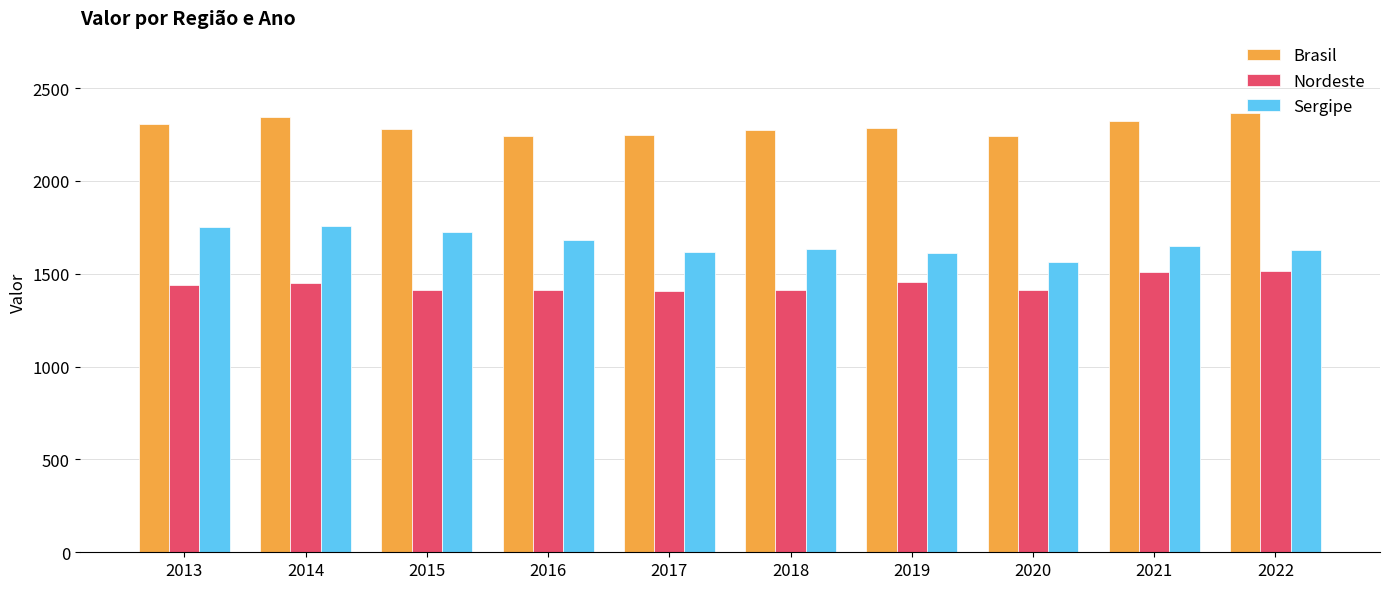

The Sergipe series shows 1626.9 at 2022. True or false?

True